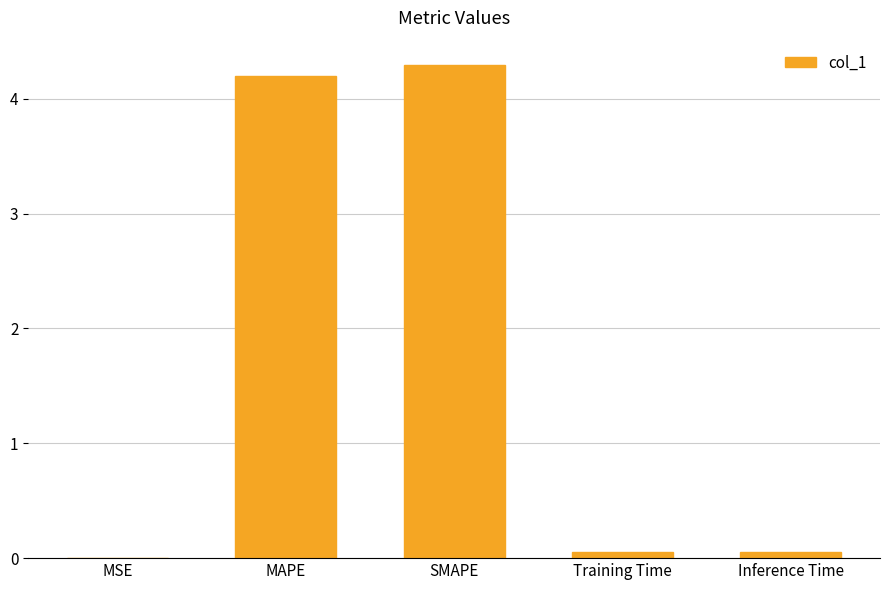

Which has a higher value, Inference Time or SMAPE?

SMAPE